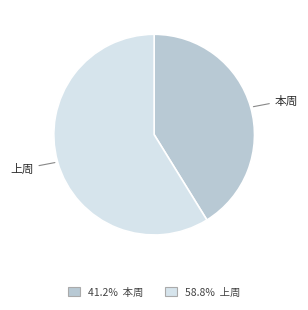

Is there a majority slice in this chart?

Yes